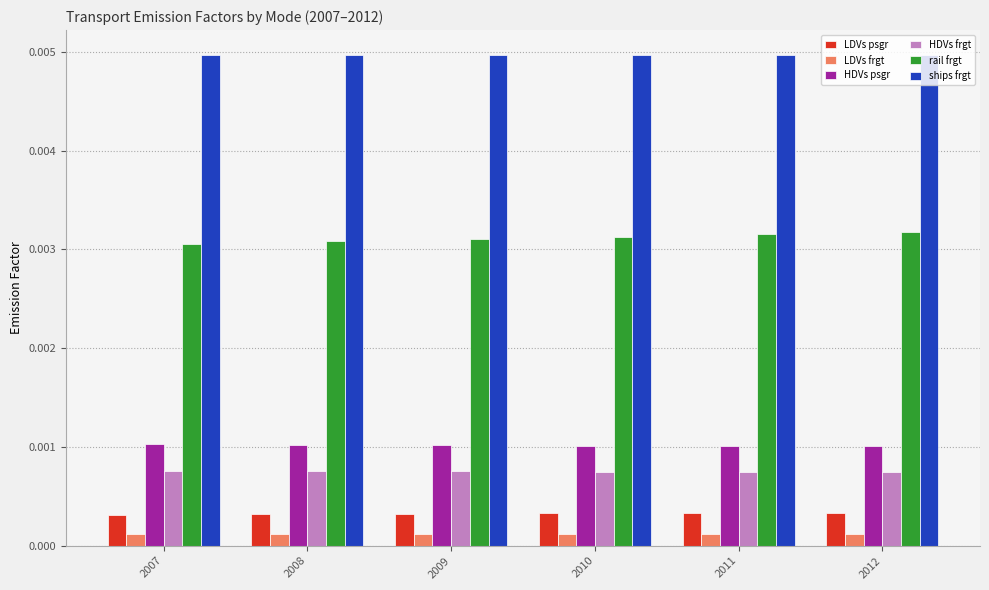

Which series has the largest total across all categories?

ships frgt